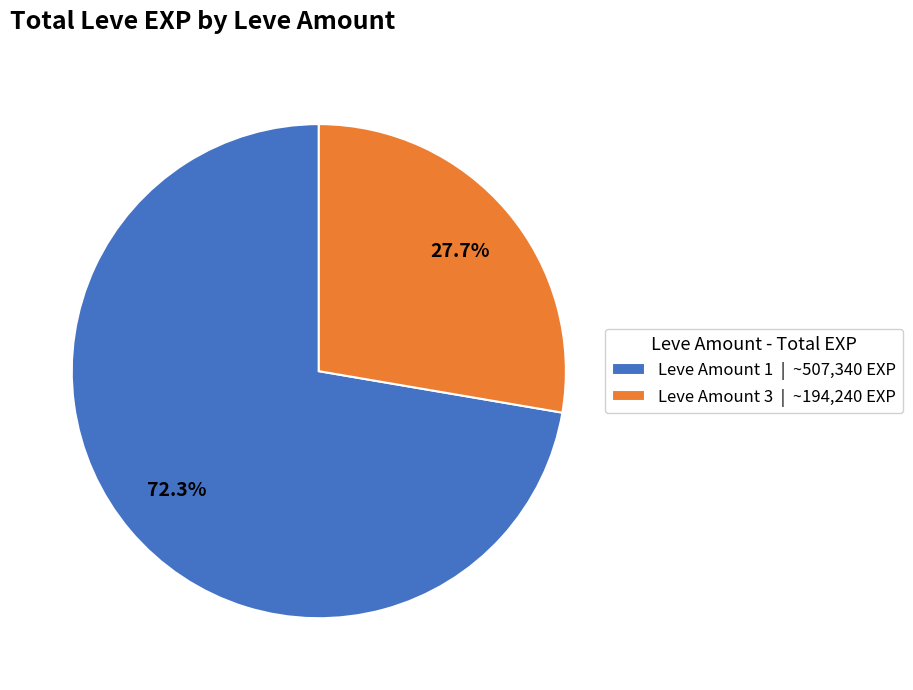

Is there a majority slice in this chart?

Yes